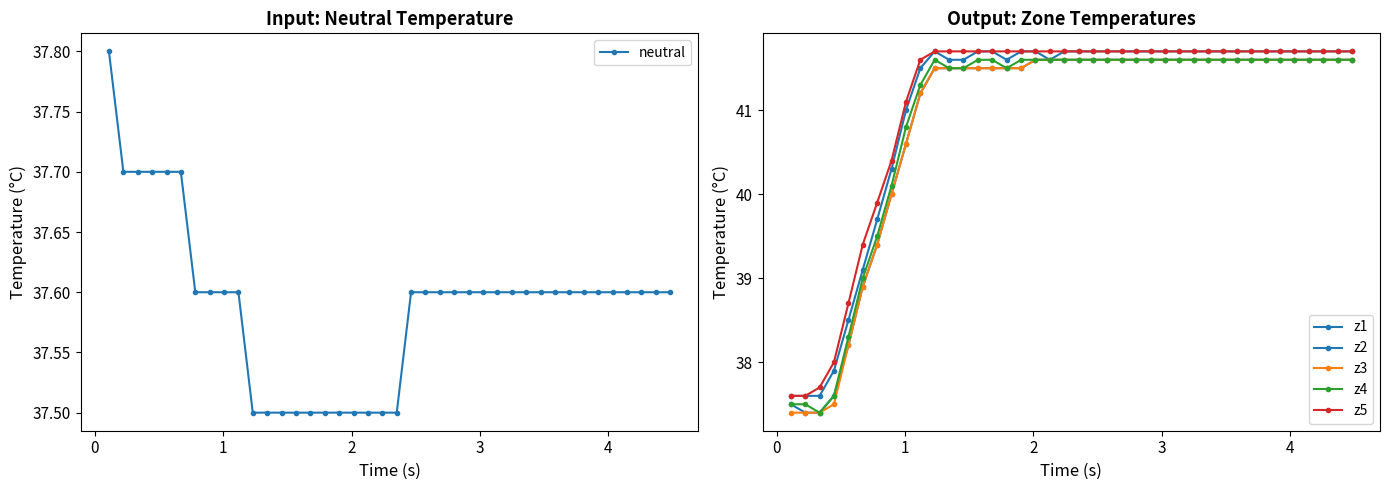

How many data points in z5 are less than 41?

8